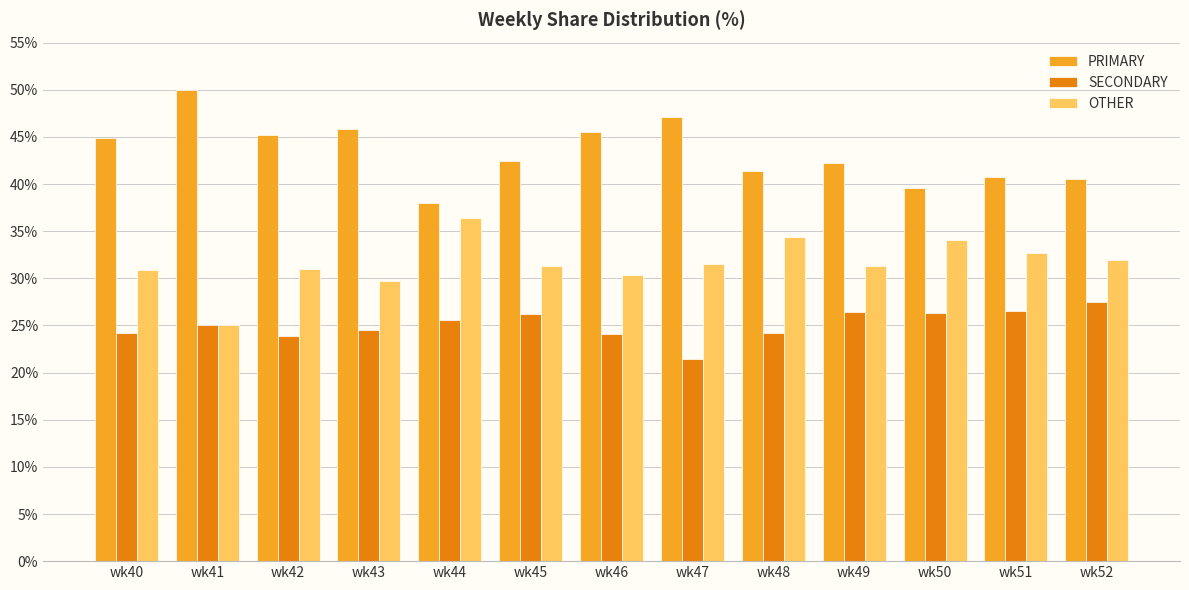

How many values in the SECONDARY series are below 25?

6